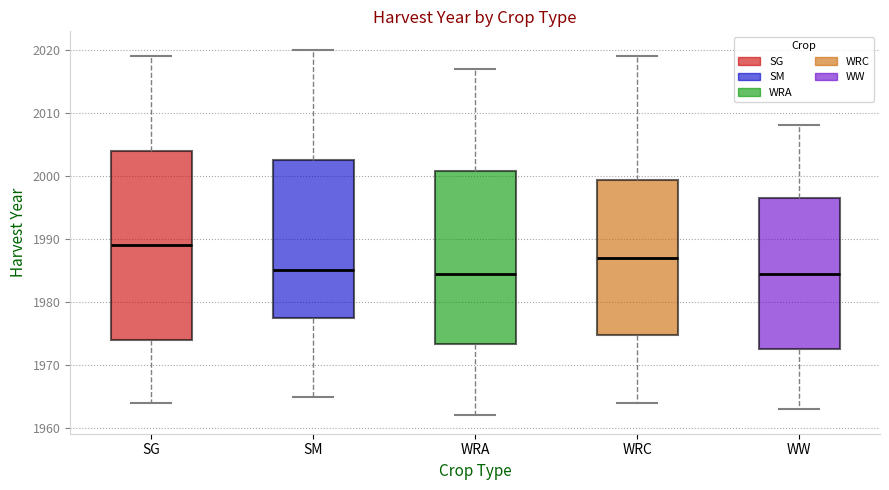

Where is the lower edge of the box for WRC on the y-axis? The values are not printed on the chart, so give them approximately, as read against the axis.

1975